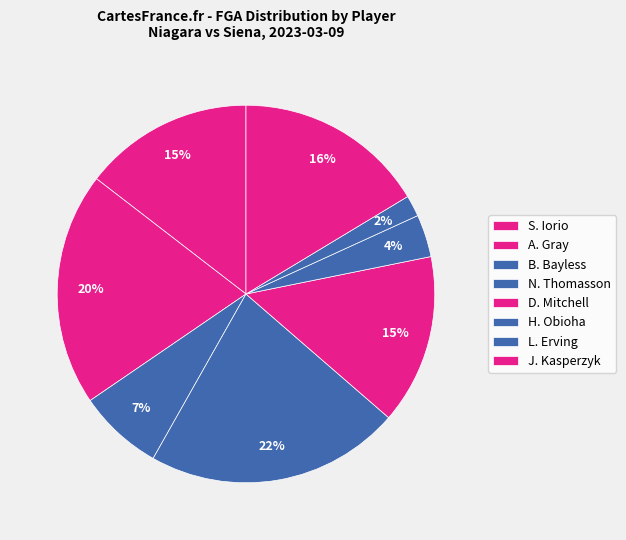

True or false: N. Thomasson accounts for 31% of the total.

False